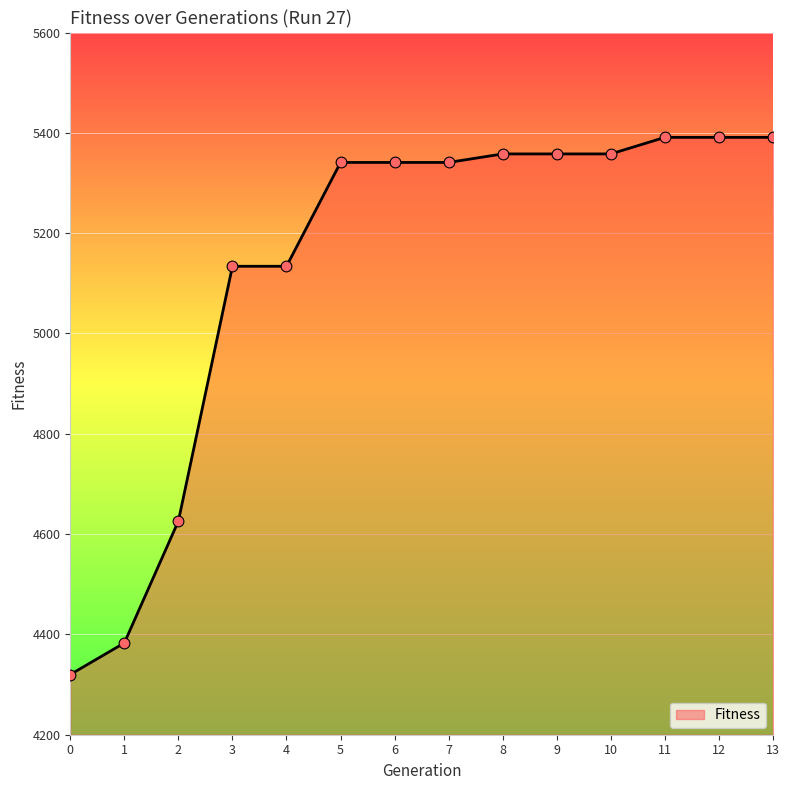

Approximately how many times larger is the value at 10 compared to 8?

1.0